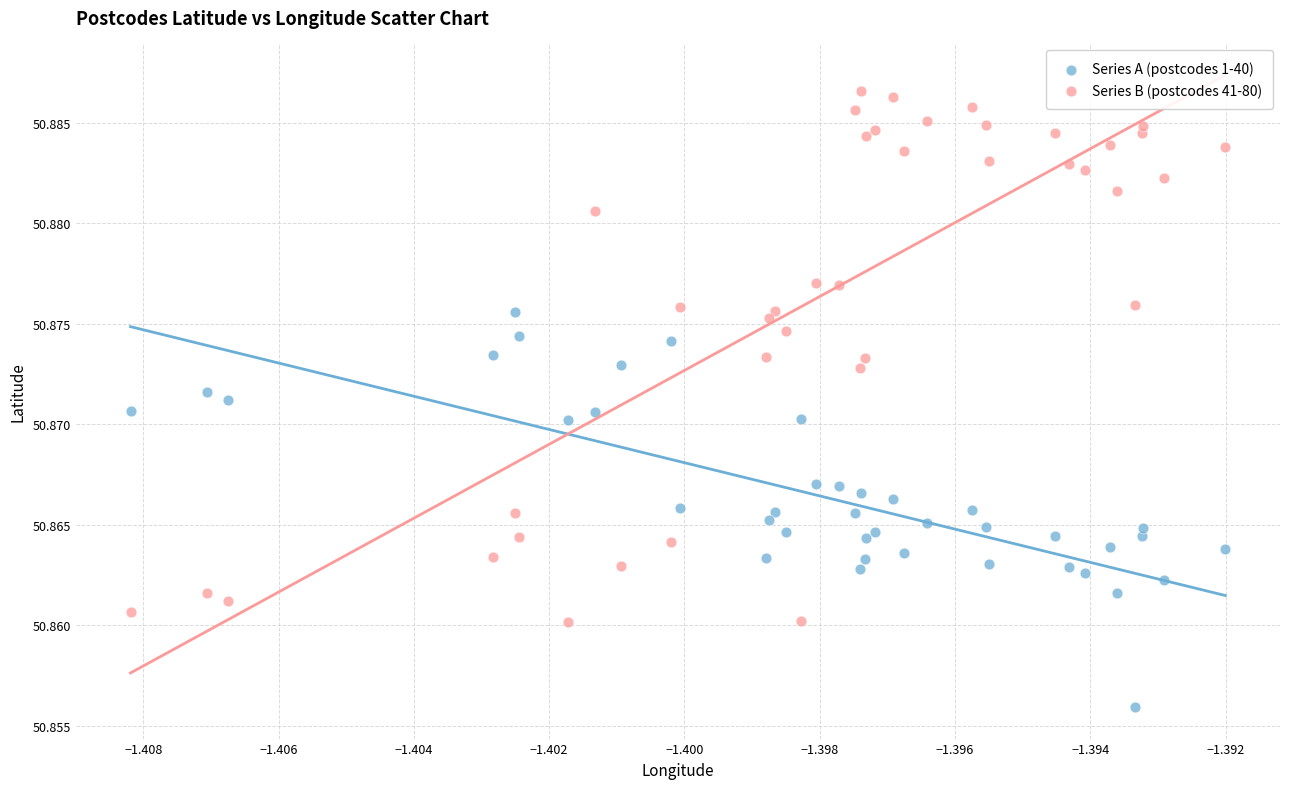

Which series contains the lowest Y value?

Series A (postcodes 1-40)